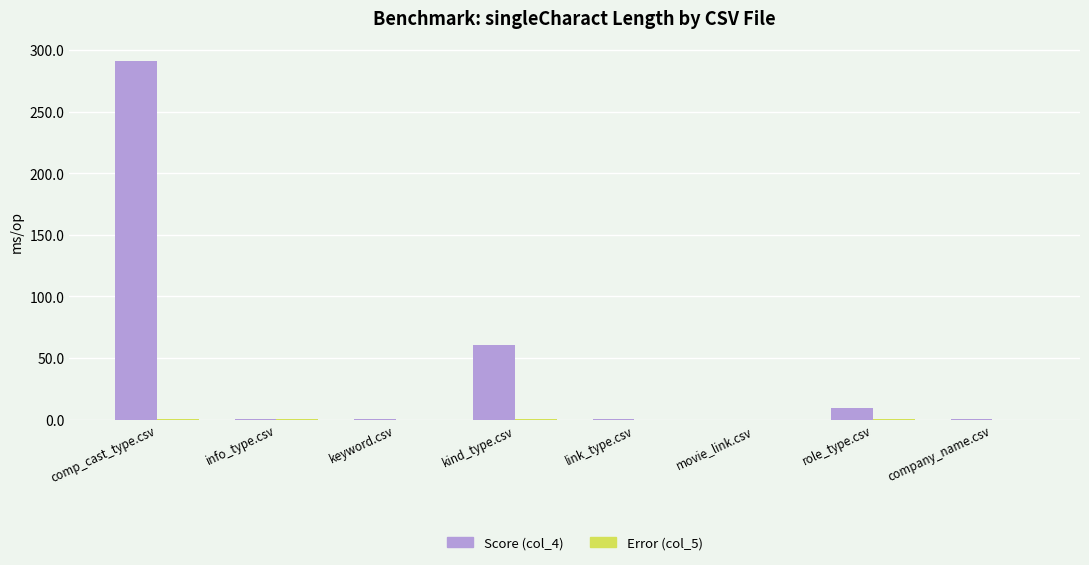

Which series has the largest total across all categories?

Score (col_4)